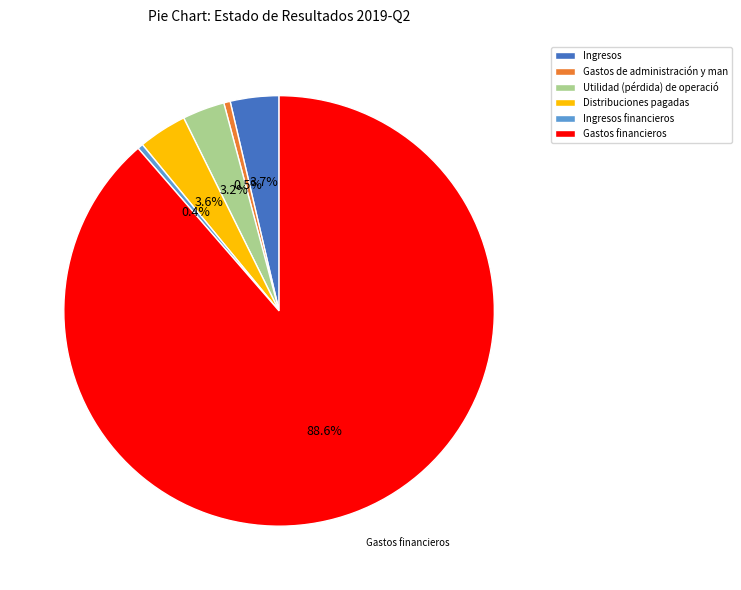

Does Distribuciones pagadas account for over 50% of the chart?

No